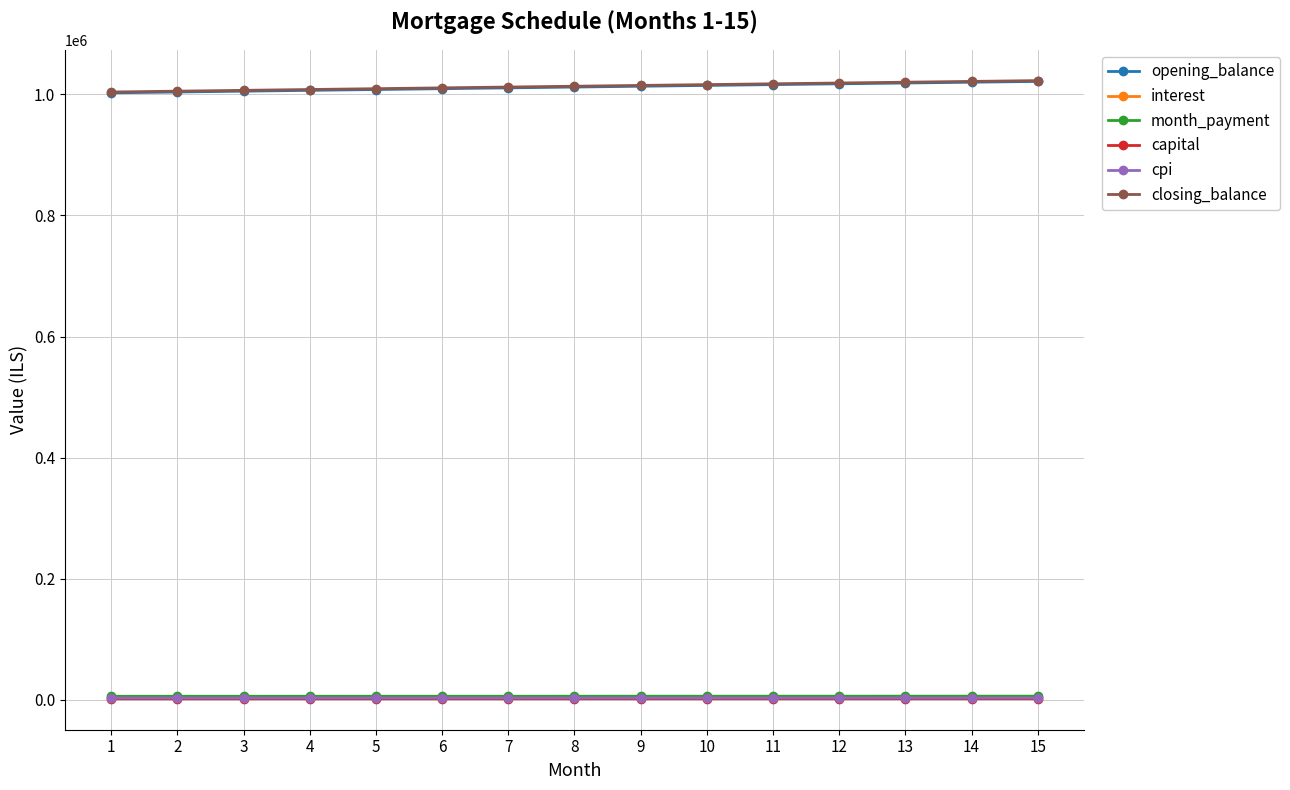

What is the maximum value shown in the chart?

1022868.7